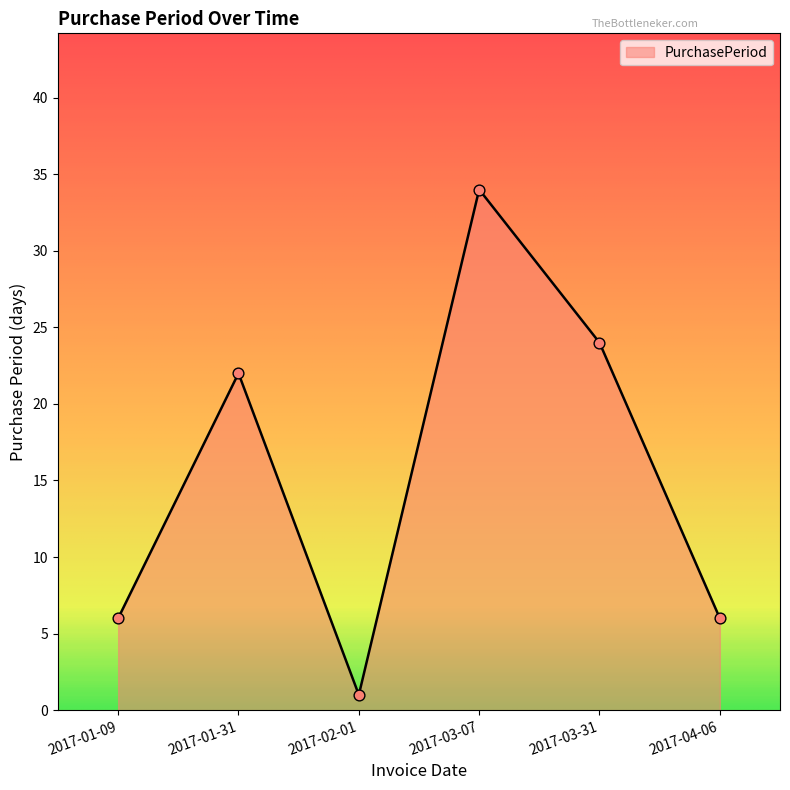

Approximately how many times larger is the value at 2017-03-07 compared to 2017-03-31?

1.4